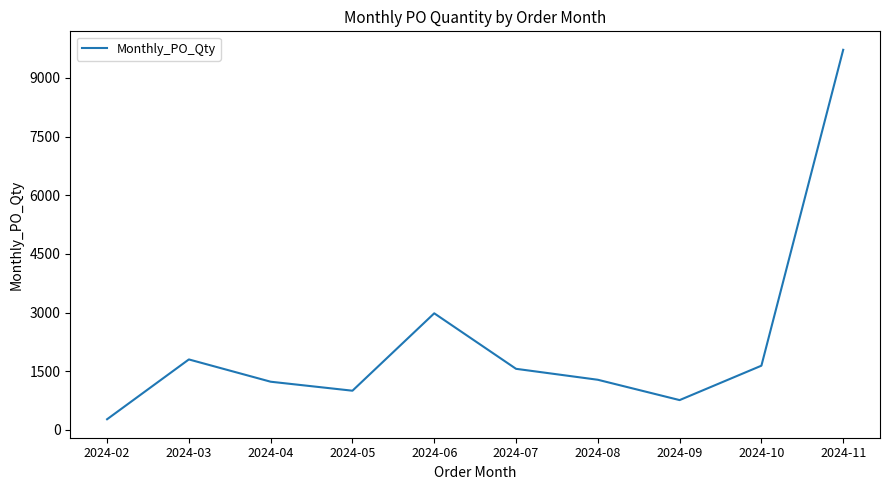

The value at 2024-04 is 2175. True or false?

False